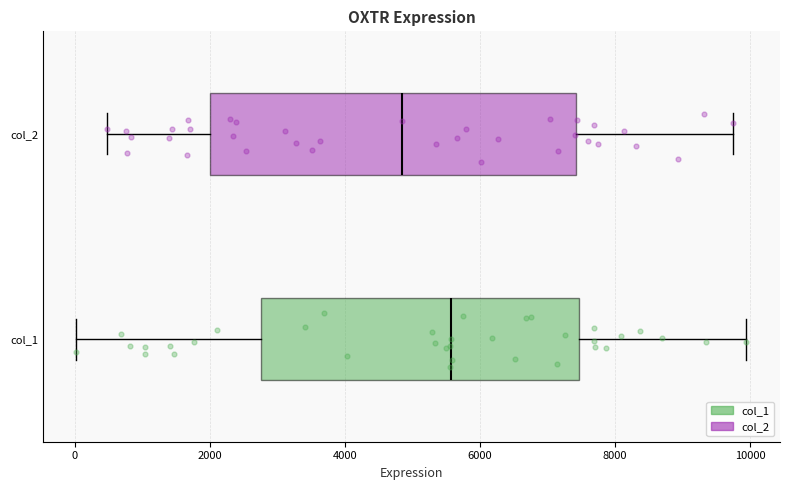

Reading bottom to top, transcribe this box plot: for each box, give where its median line is, the range the box spans, and where its two whiskers end, as read against the x-axis. The values are not printed on the chart, so give them approximately, as read against the axis.

col_1: median 5600, box 2800 to 7400, whiskers 0 to 10000
col_2: median 4800, box 2000 to 7400, whiskers 400 to 9800